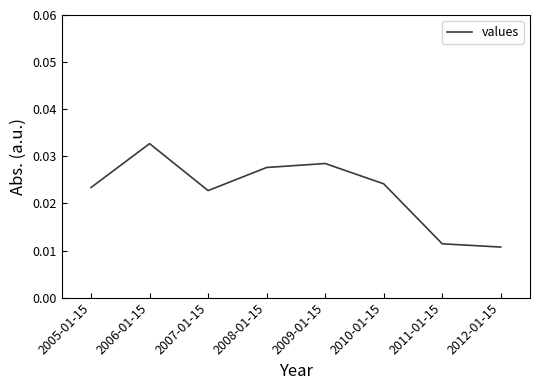

What position from the right is 2005-01-15?

8